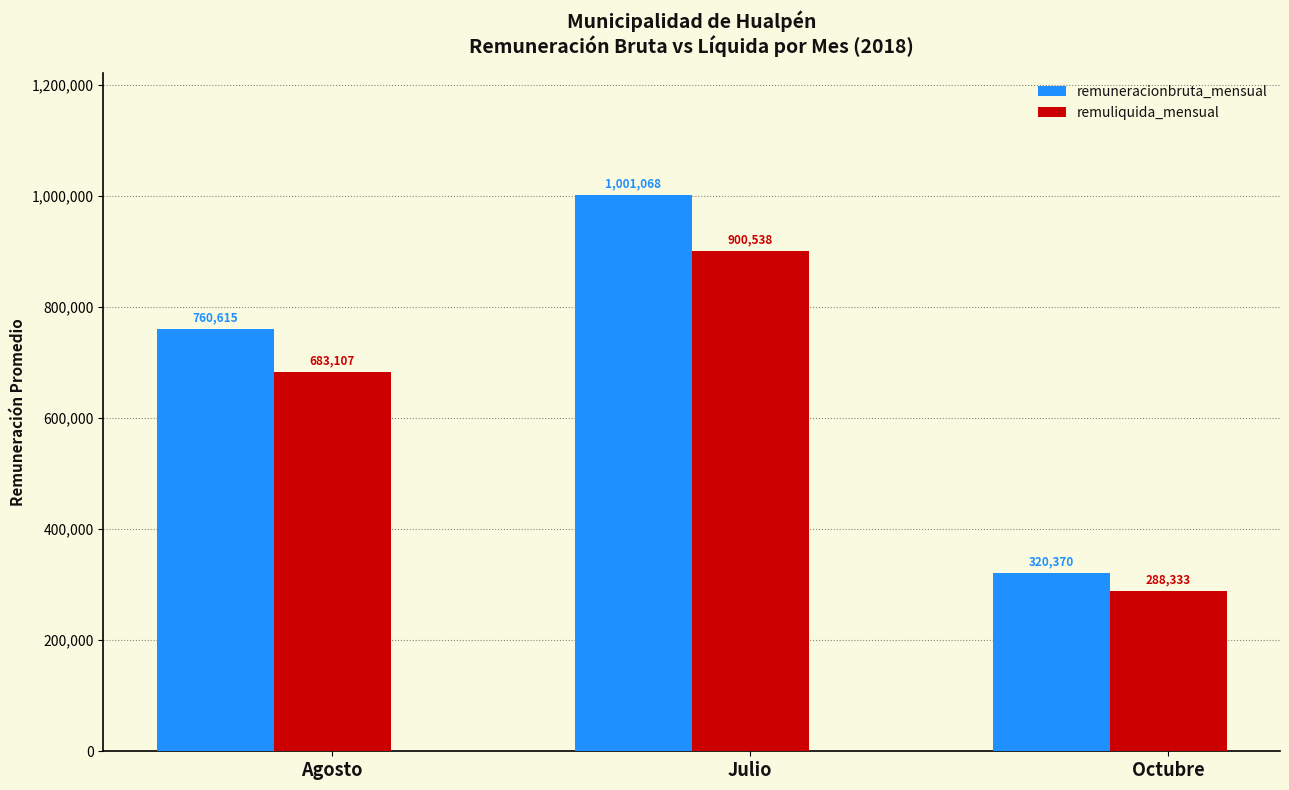

What is the sum of the remuneracionbruta_mensual values at Octubre and Agosto?

1080985.5